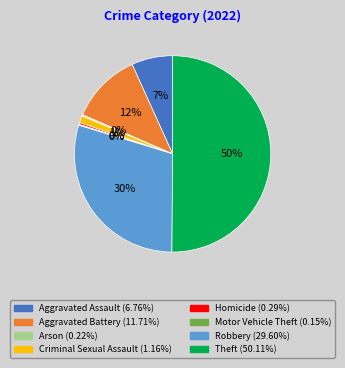

Which has a higher value, Criminal Sexual Assault or Homicide?

Criminal Sexual Assault